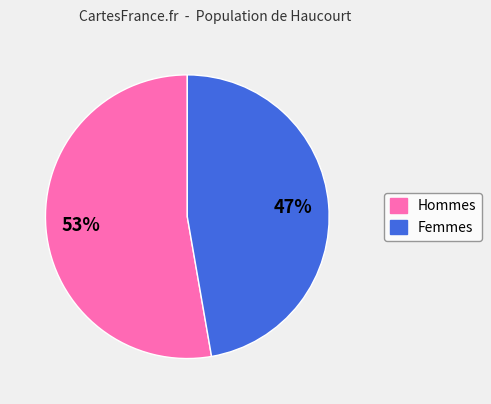

Is there any slice that represents more than half of the pie?

Yes